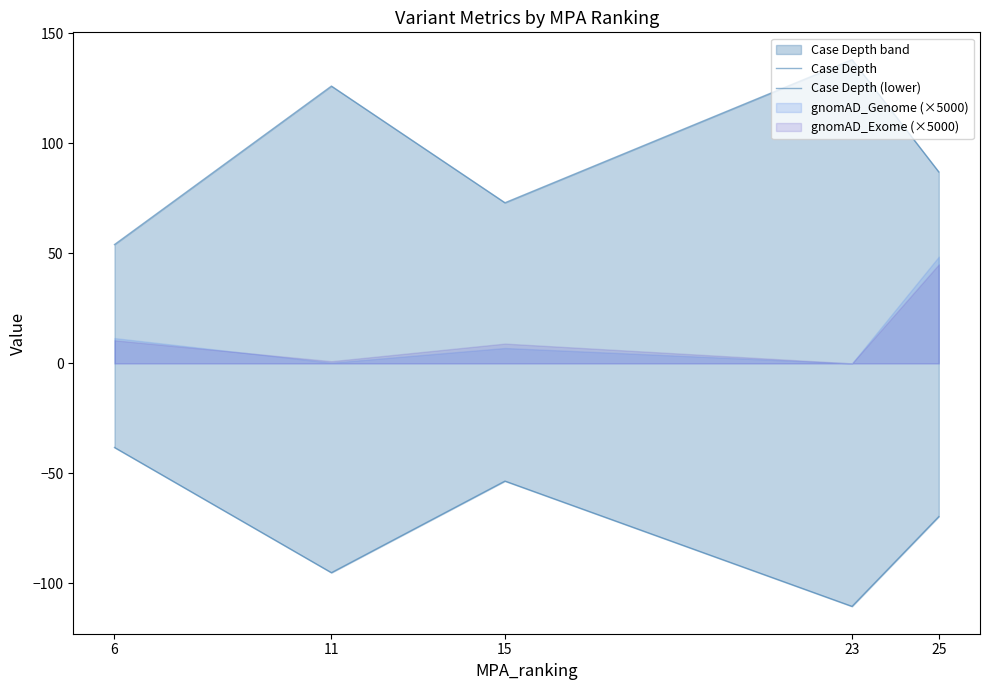

Which series has the largest total across all categories?

Case Depth